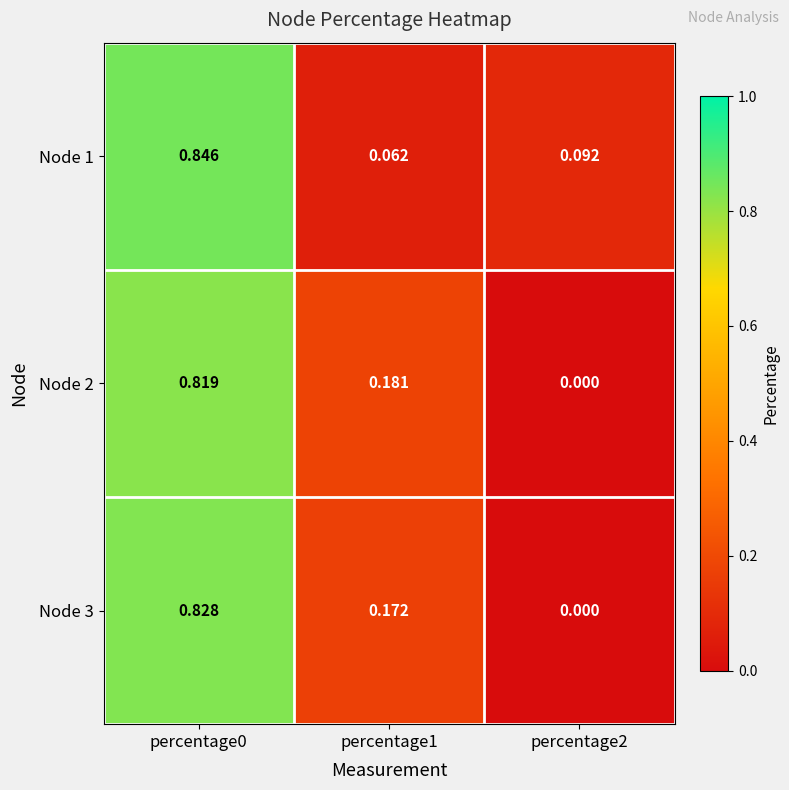

List the series in order of their peak value, lowest first.

Node 2, Node 3, Node 1